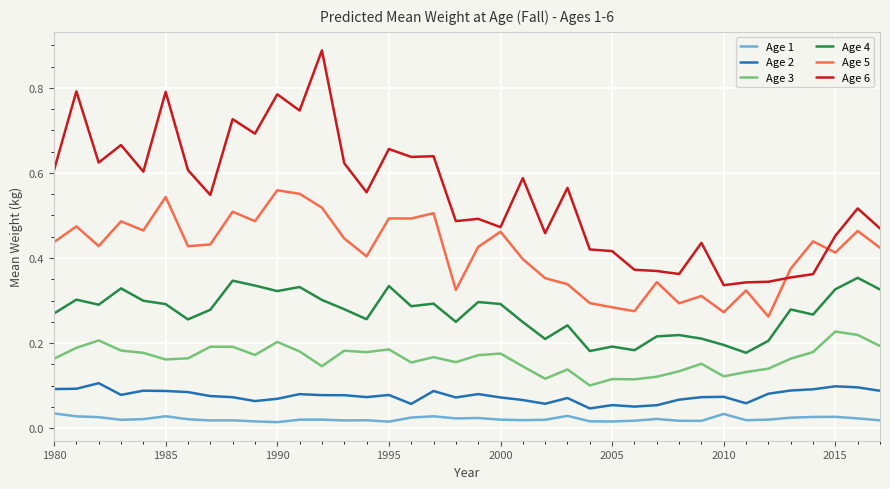

List the series in order of their peak value, highest first.

Age 6, Age 5, Age 4, Age 3, Age 2, Age 1